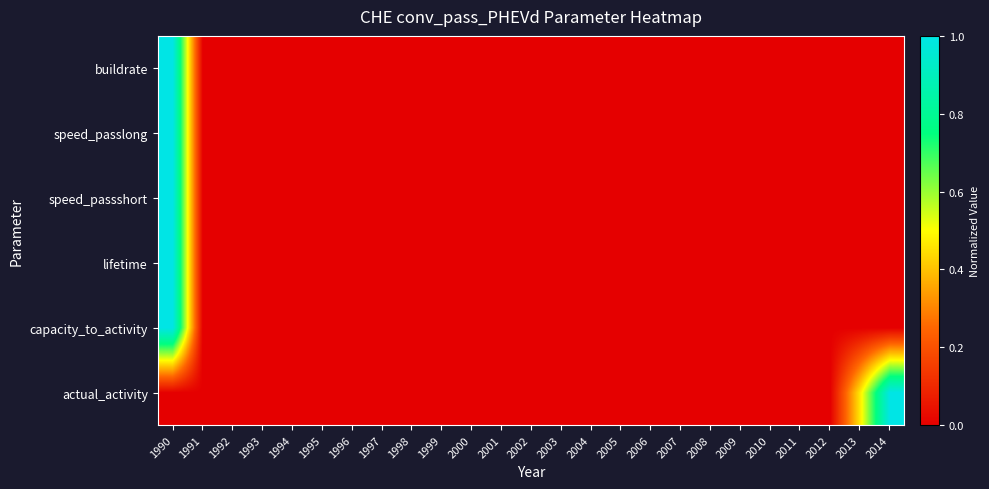

At which category is the sum across all series the highest?

1990